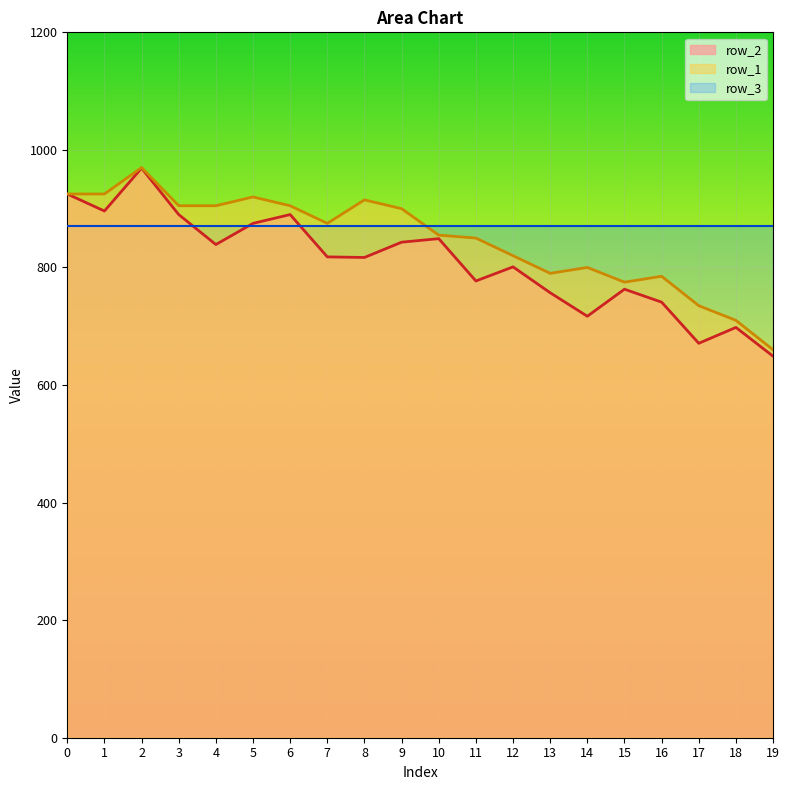

What is the value of the row_2 point at the 5th from the left?

839